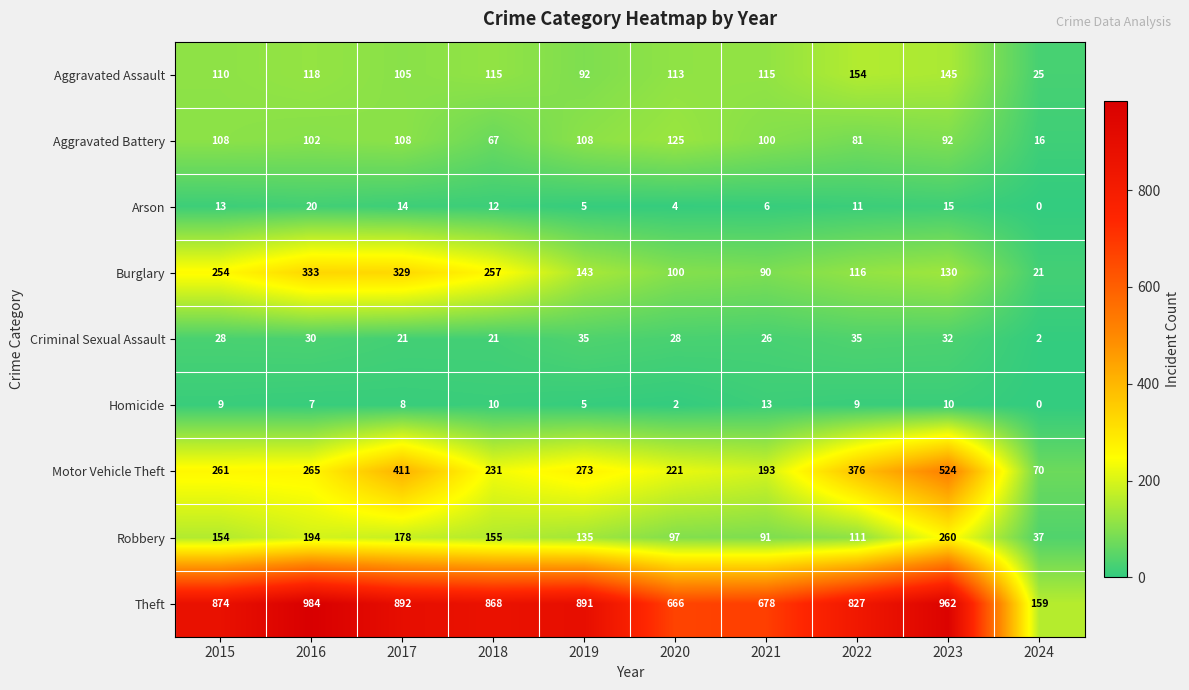

Which category has the highest value across all series?

2016